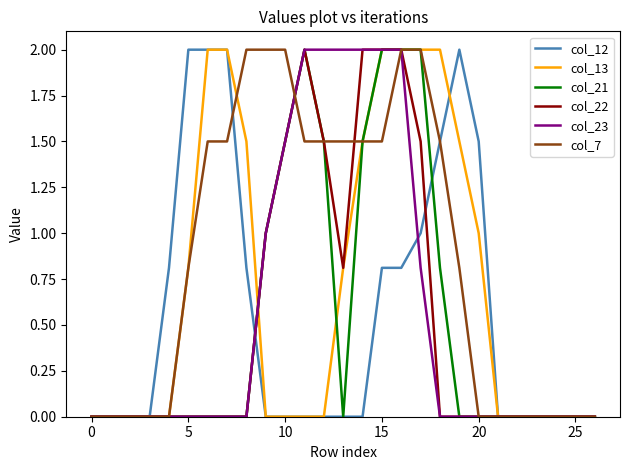

What is the maximum value shown in the chart?

2.0